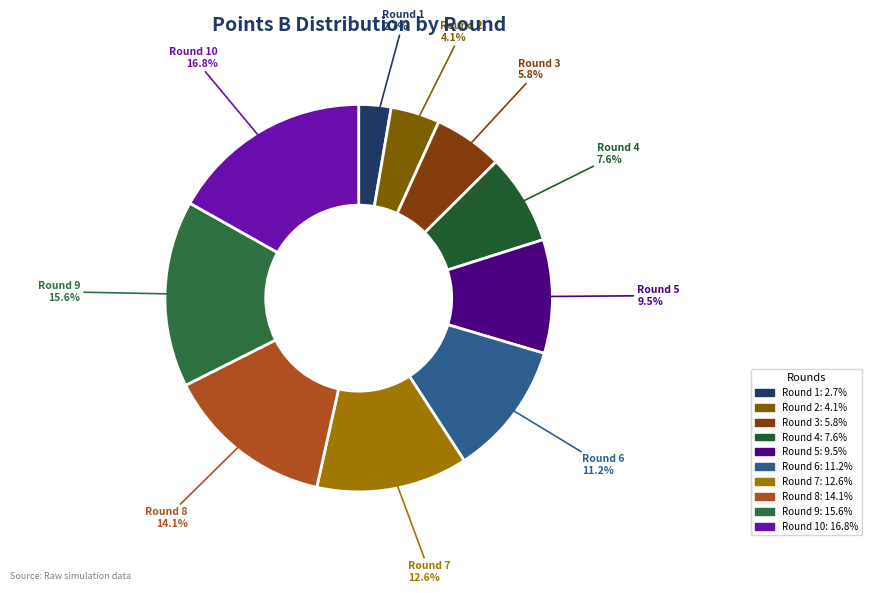

How many slices are in this pie chart?

10